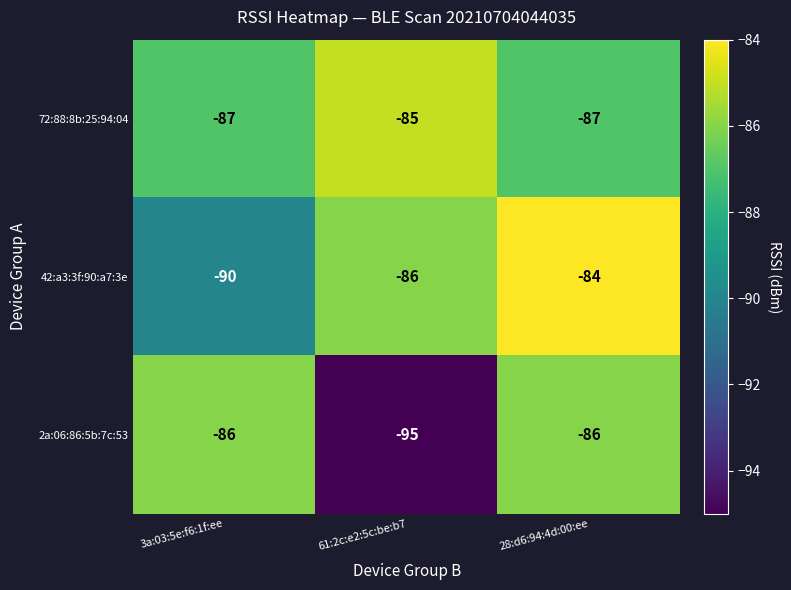

What is the sum of the 72:88:8b:25:94:04 values at 61:2c:e2:5c:be:b7 and 3a:03:5e:f6:1f:ee?

-172